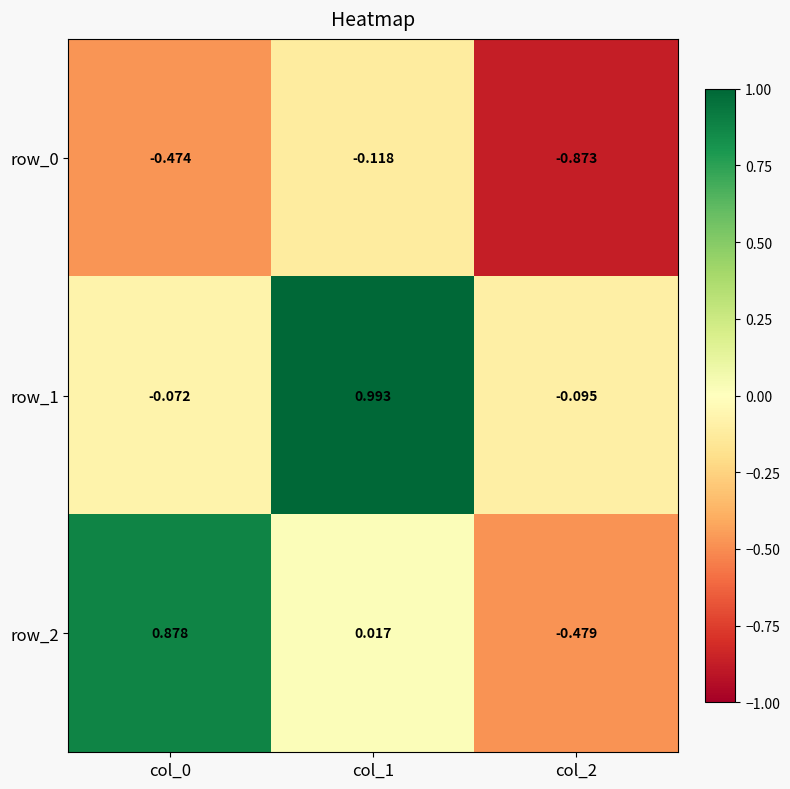

Is the value of row_0 at col_1 greater than the value of row_2 at col_1?

No